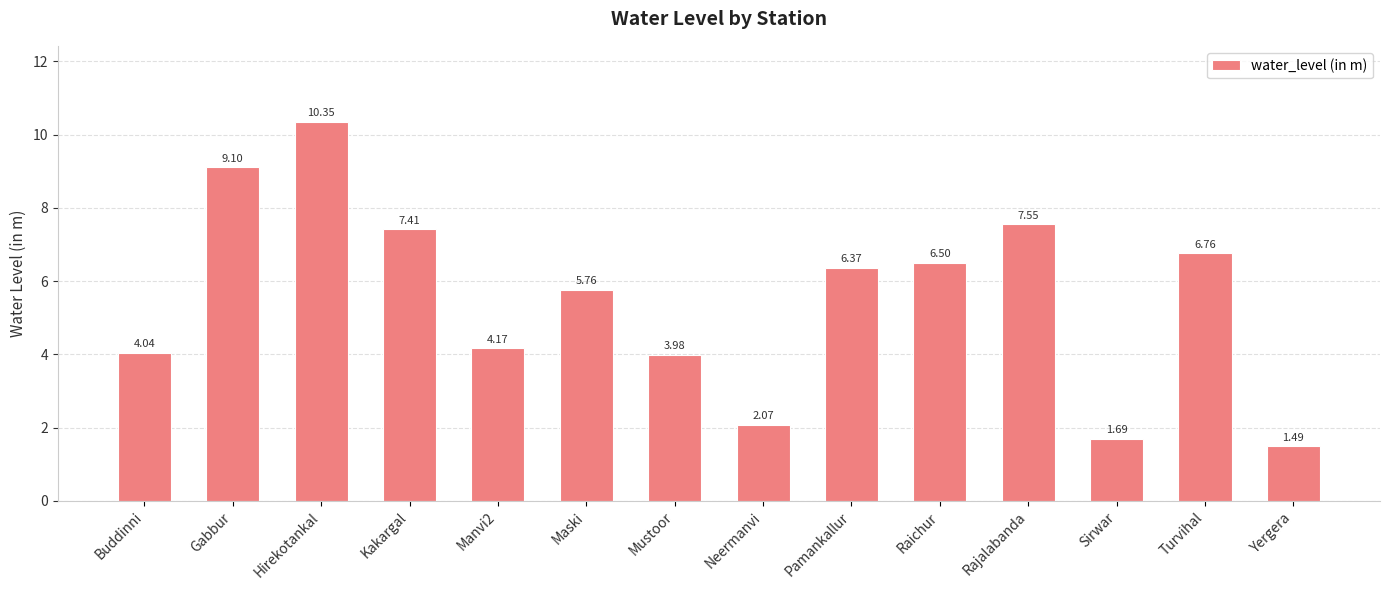

At which label does the data first exceed 6?

Gabbur